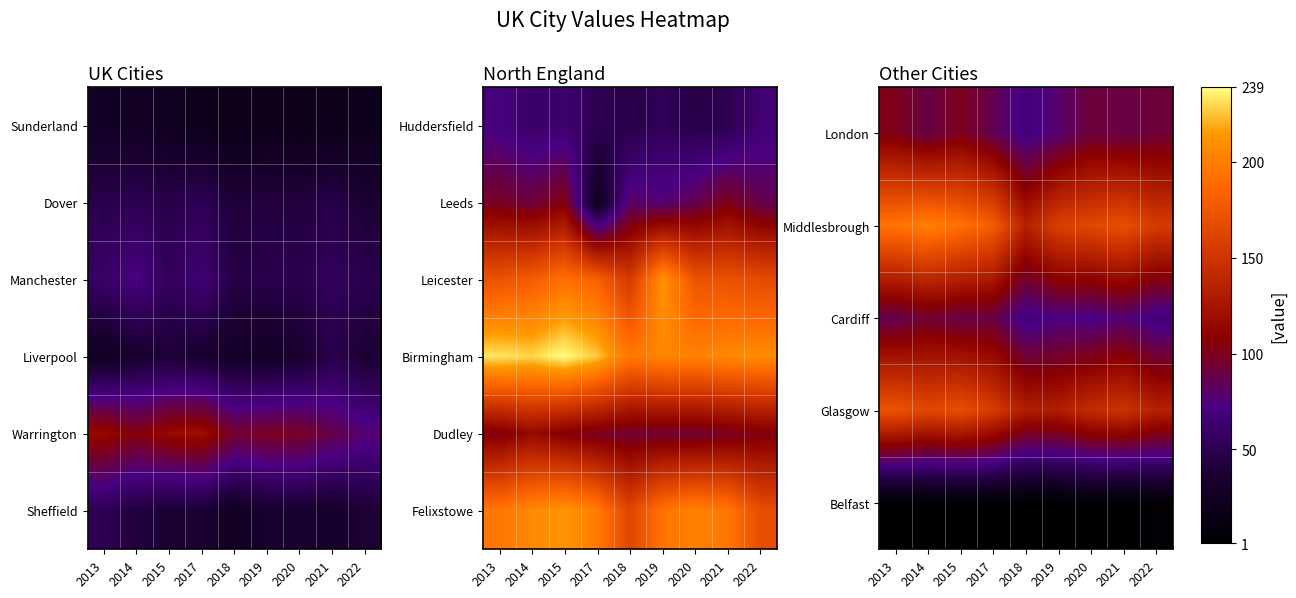

What is the greatest value displayed?

213